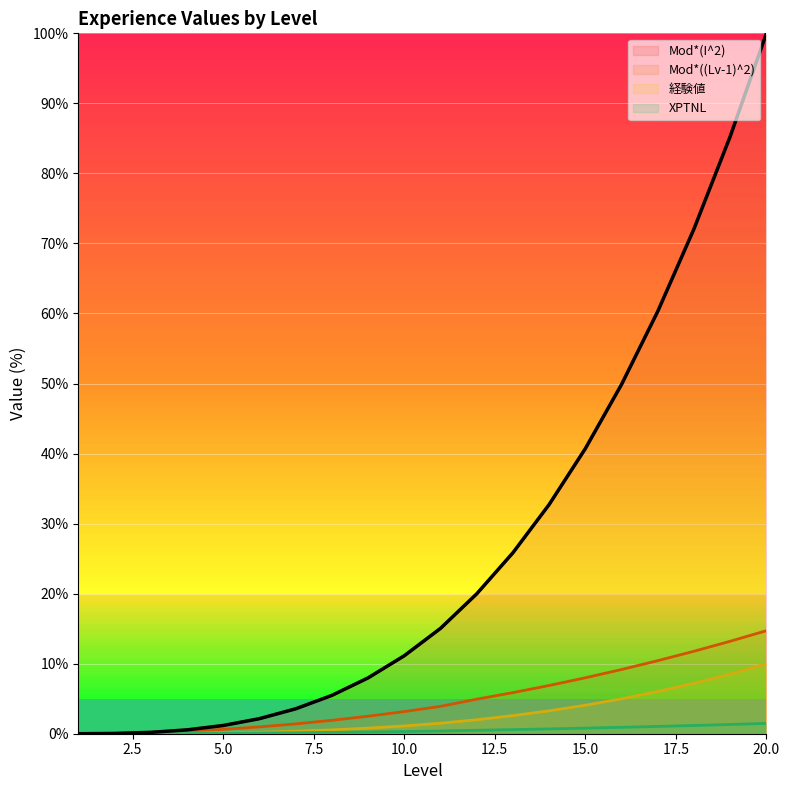

How many lines are shown in the chart?

4